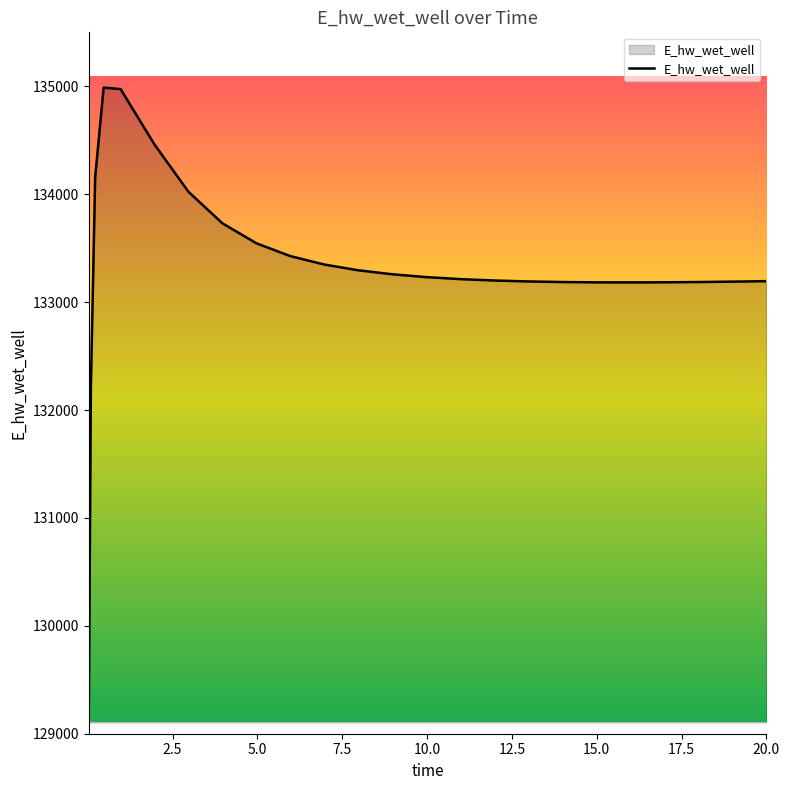

What is the minimum value shown in the chart?

129204.1